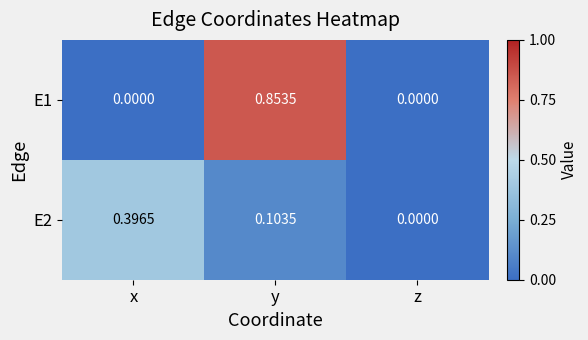

Is the value of E2 at x greater than the value of E1 at x?

Yes